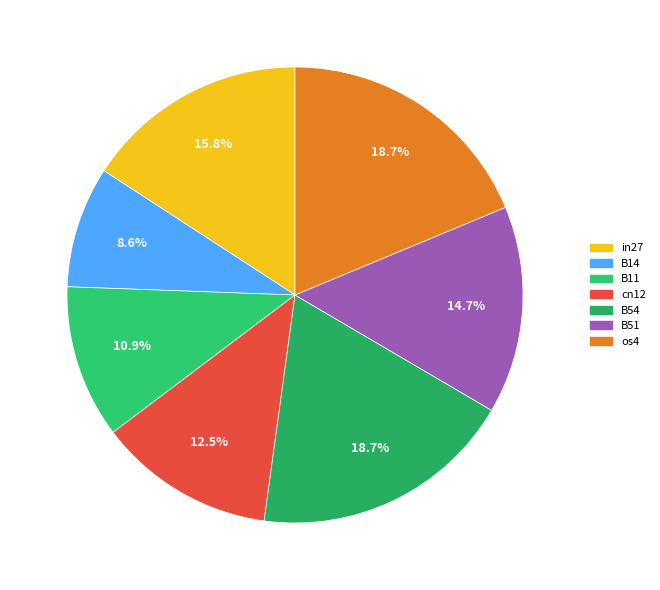

Rank the categories by value from lowest to highest.

B14, B11, cn12, B51, in27, B54, os4